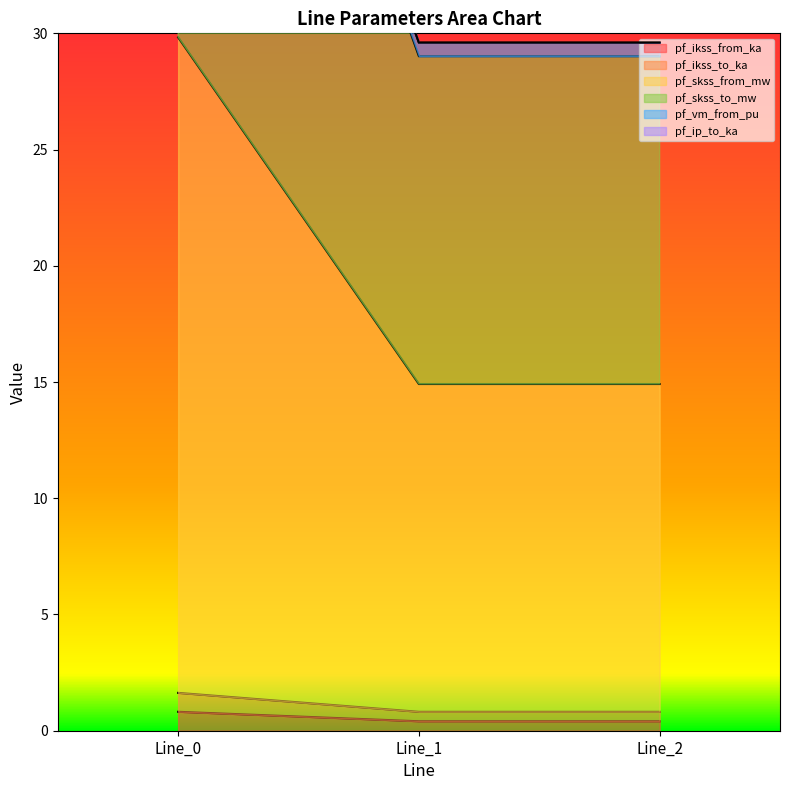

Is it true that pf_ikss_from_ka equals 0.8 at Line_0?

True